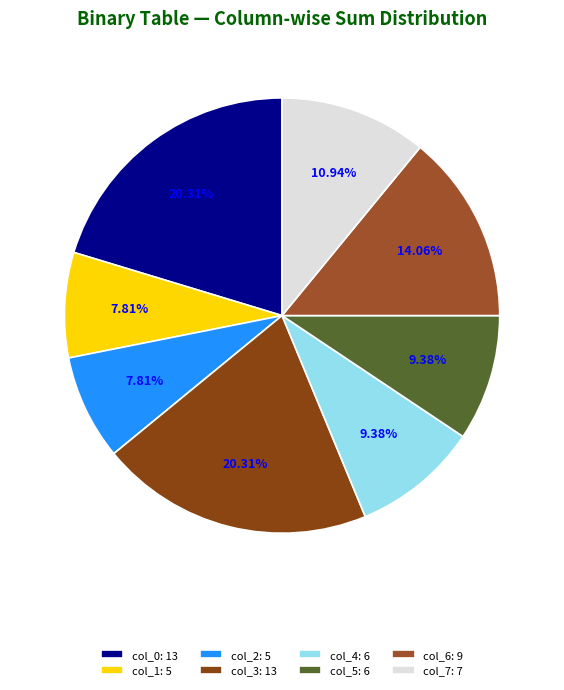

Which slice is the largest?

col_0